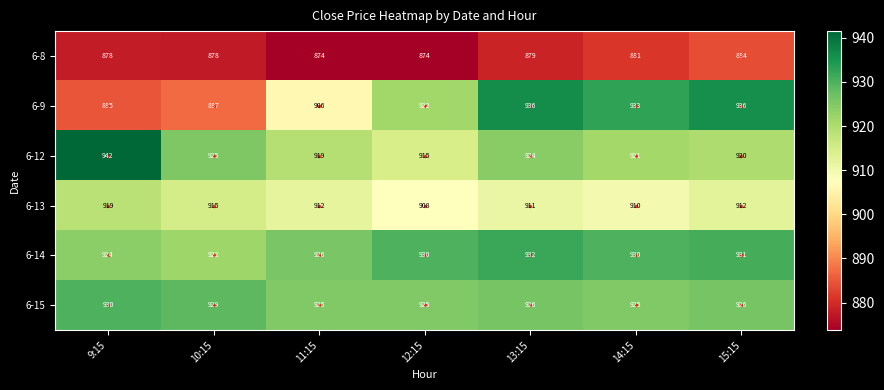

Which series has the largest total across all categories?

6-14